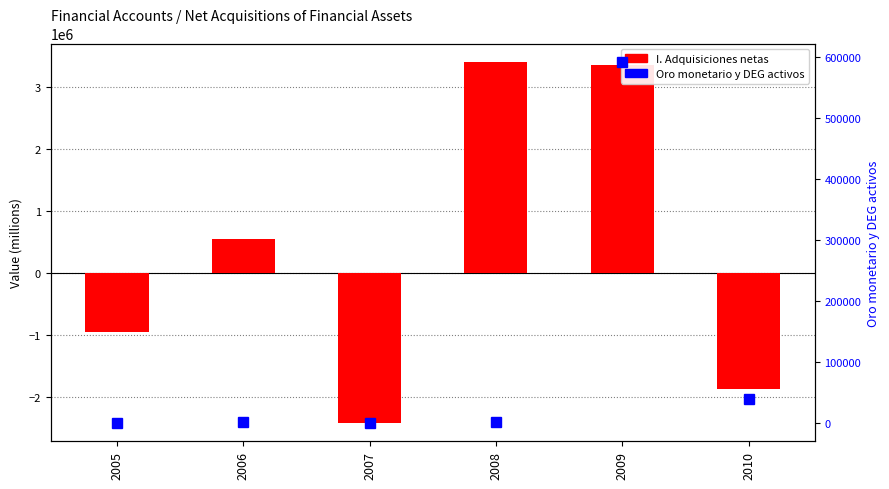

Reading right to left, extract all data points from this chart.

I. Adquisiciones netas de activos finan: 2010=-1865623	2009=3353814	2008=3405394	2007=-2424299	2006=543906	2005=-951954
Oro monetario y DEG activos: 2010=39828	2009=592896	2008=1400	2007=-64	2006=1570	2005=140